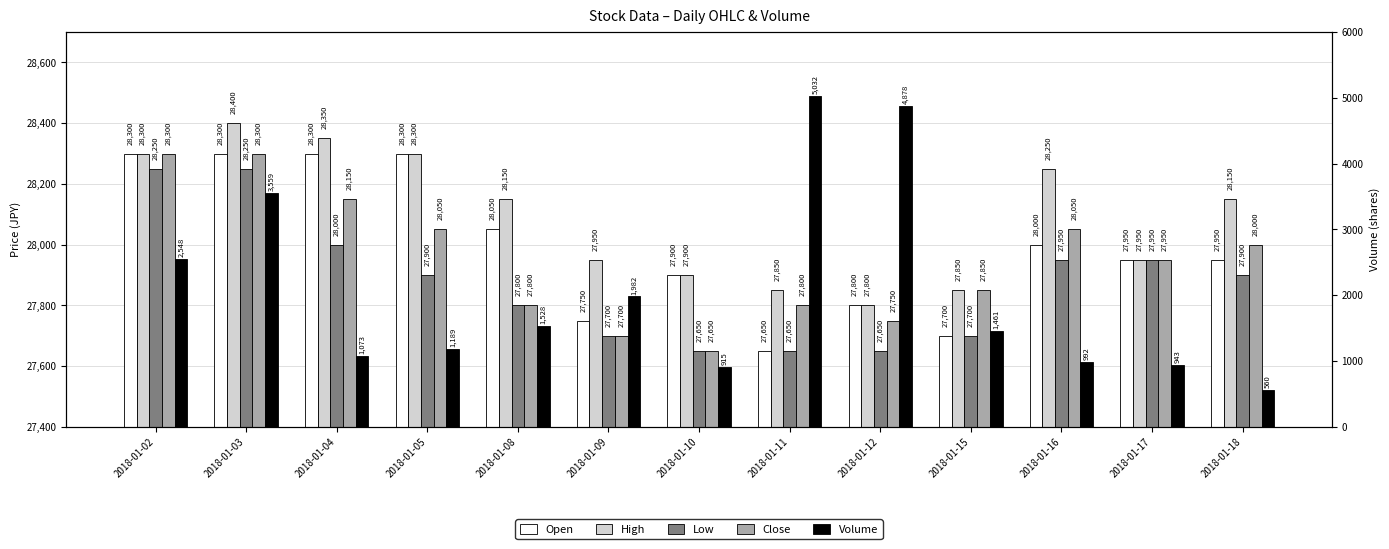

Is it true that Low equals 44479 at 2018-01-15?

False